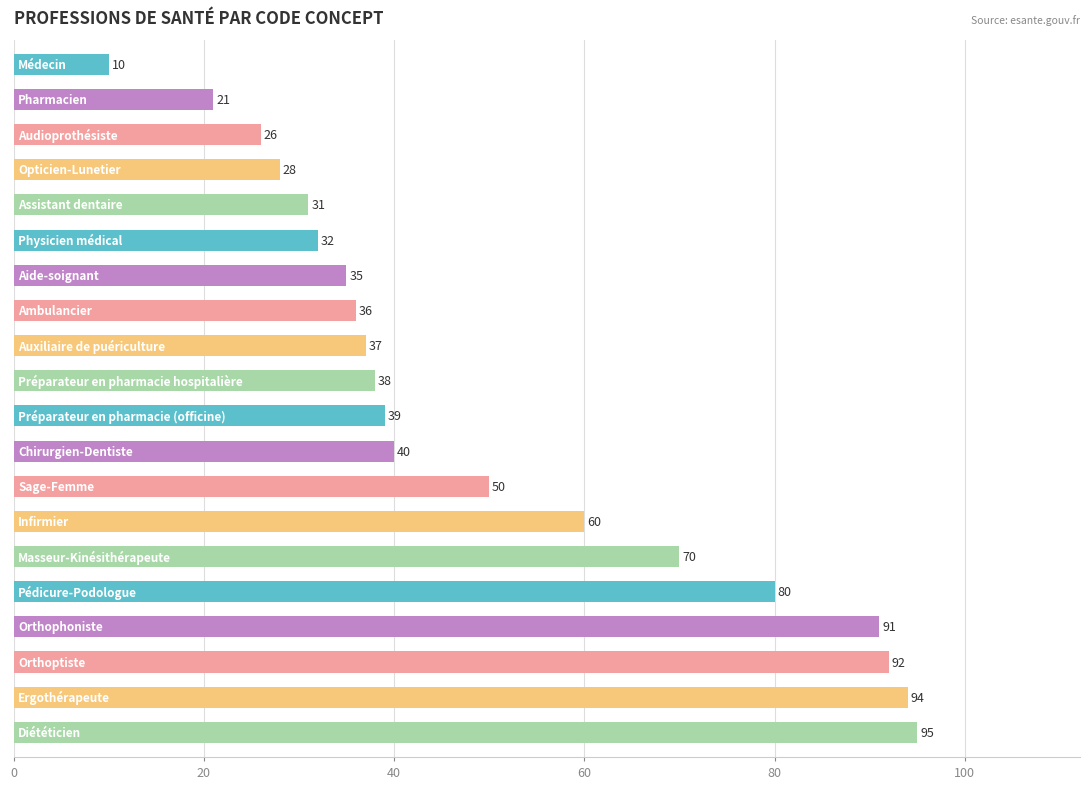

Does the chart contain any negative values?

No